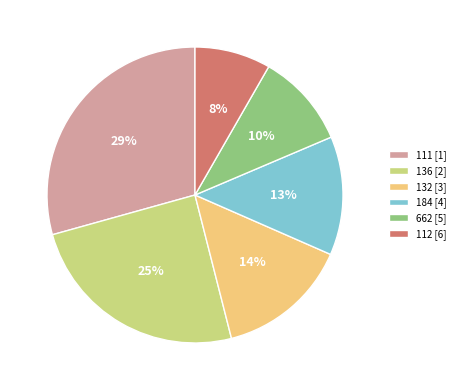

Which slice is the largest?

111